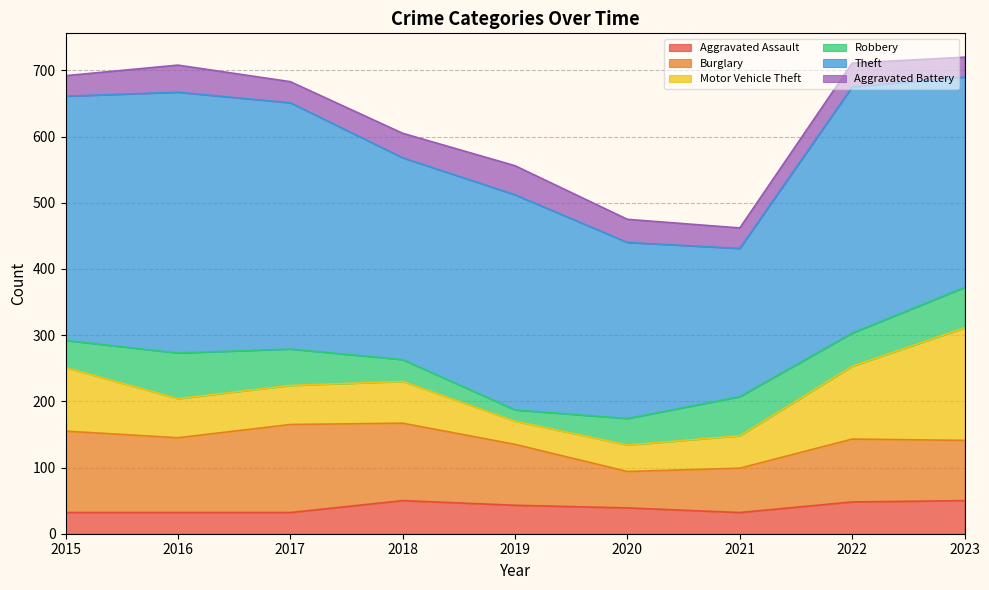

What are all the series names shown in the legend?

Aggravated Assault, Burglary, Motor Vehicle Theft, Robbery, Theft, Aggravated Battery